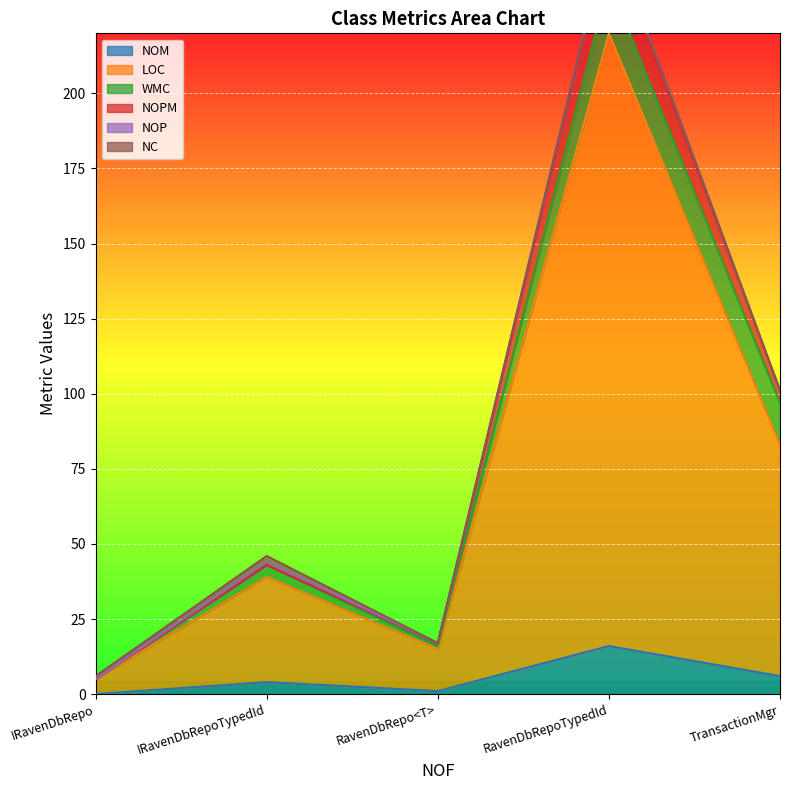

The value of NOM at TransactionMgr is 6. True or false?

True